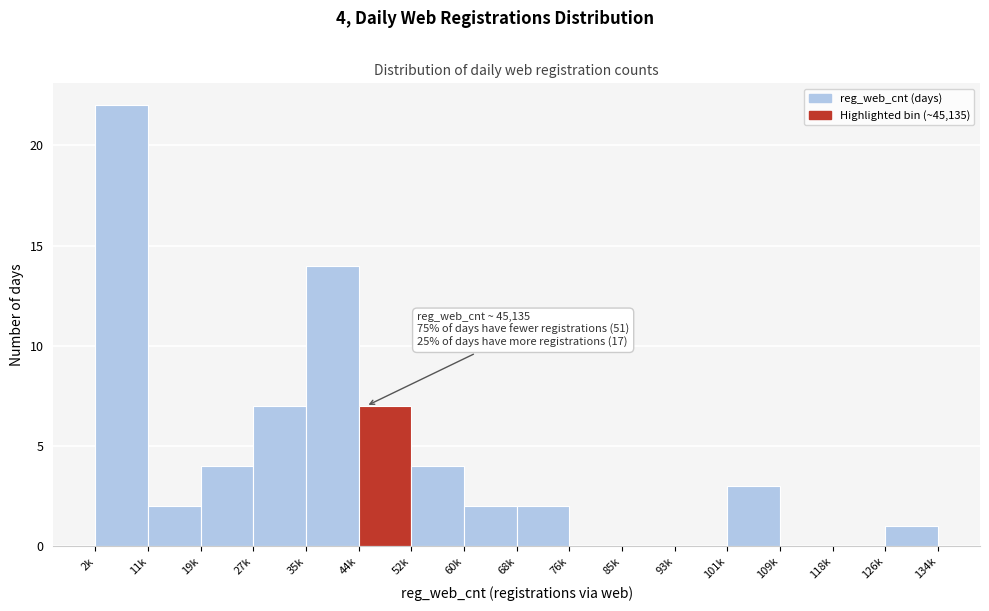

Reading left to right, what are all the values shown in this chart?

2k=22	11k=2	19k=4	27k=7	35k=14	44k=7	52k=4	60k=2	68k=2	76k=0	85k=0	93k=0	101k=3	109k=0	118k=0	126k=1